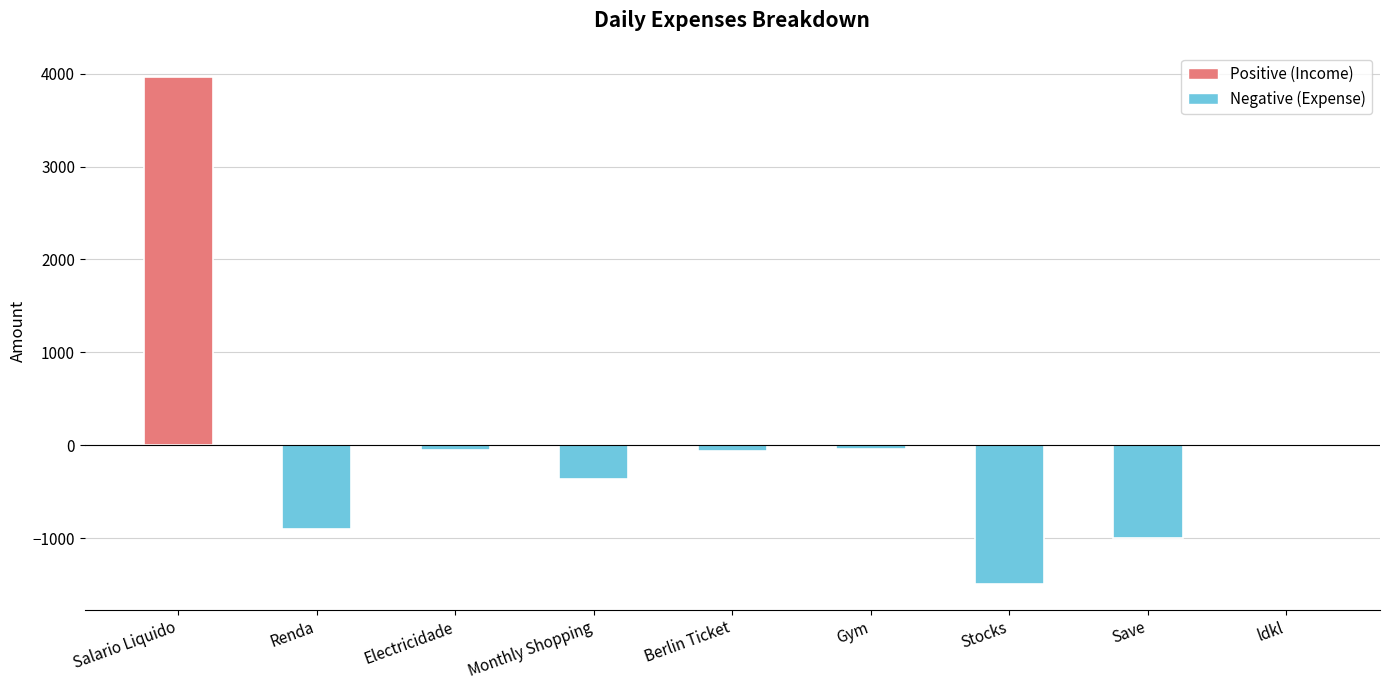

The value at Monthly Shopping is -360.0. True or false?

True